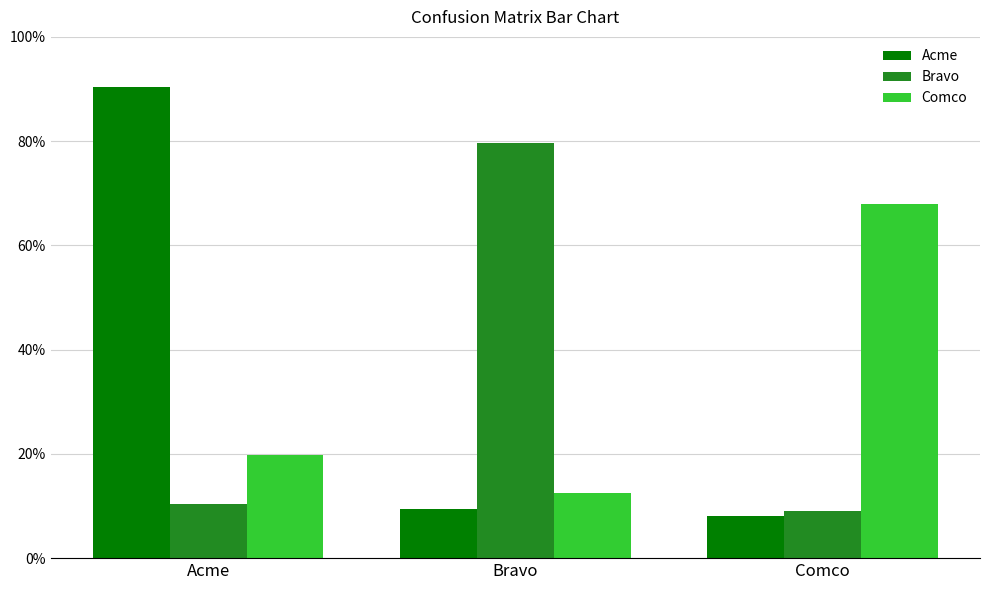

What are all the series names shown in the legend?

Acme, Bravo, Comco